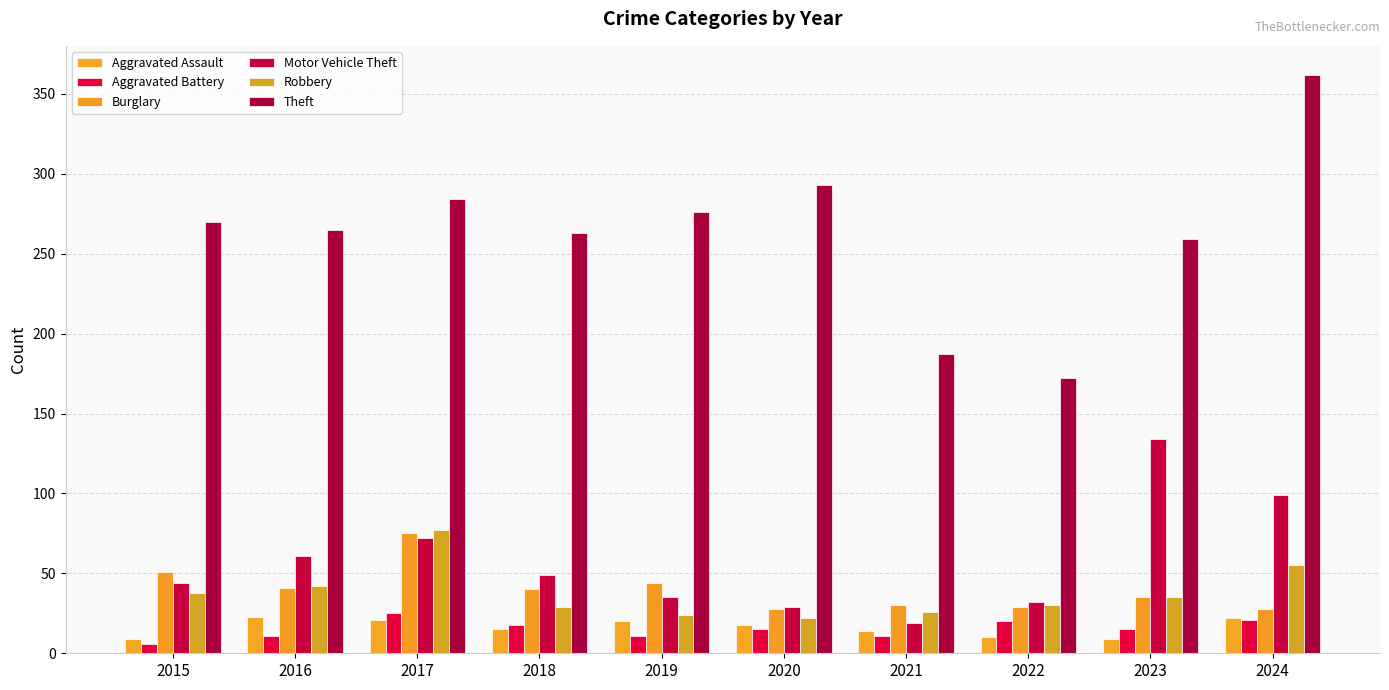

What is the sum of all Aggravated Battery values?

153